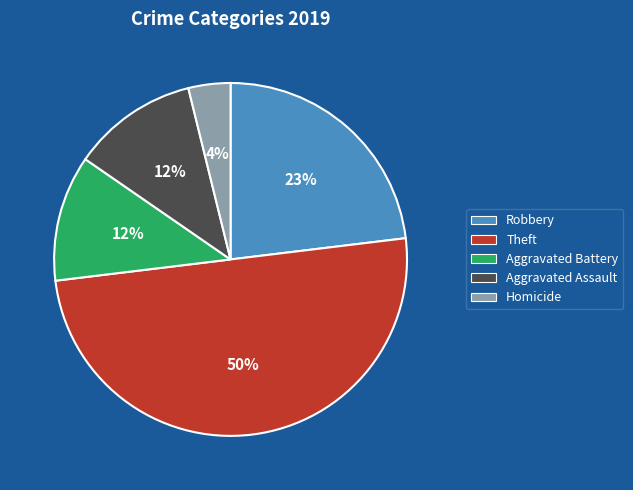

To the nearest percent, what is the difference between the Robbery and Homicide slice percentages?

19%